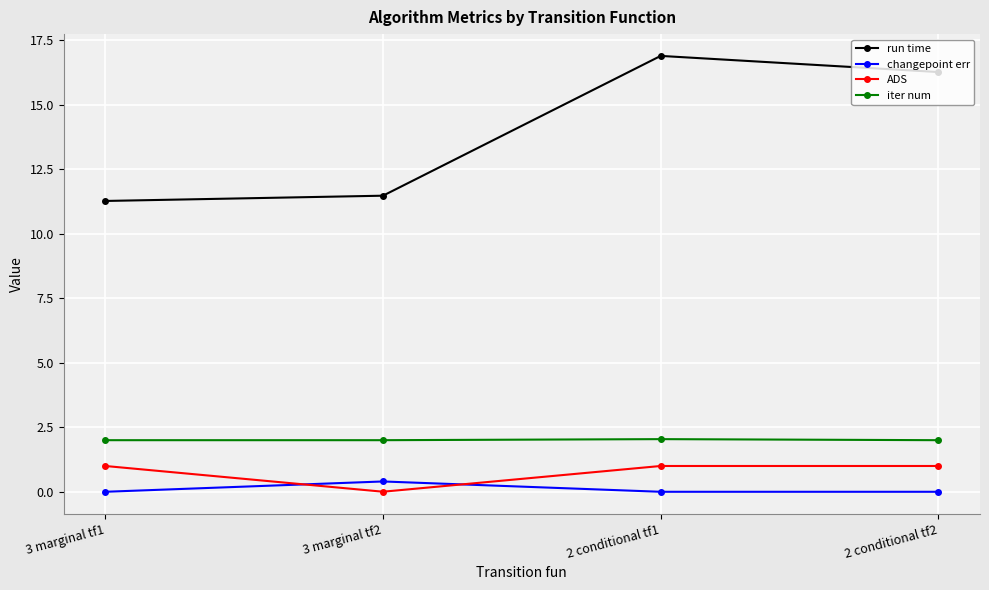

What is the approximate value of iter num at 3 marginal tf1?

2.0